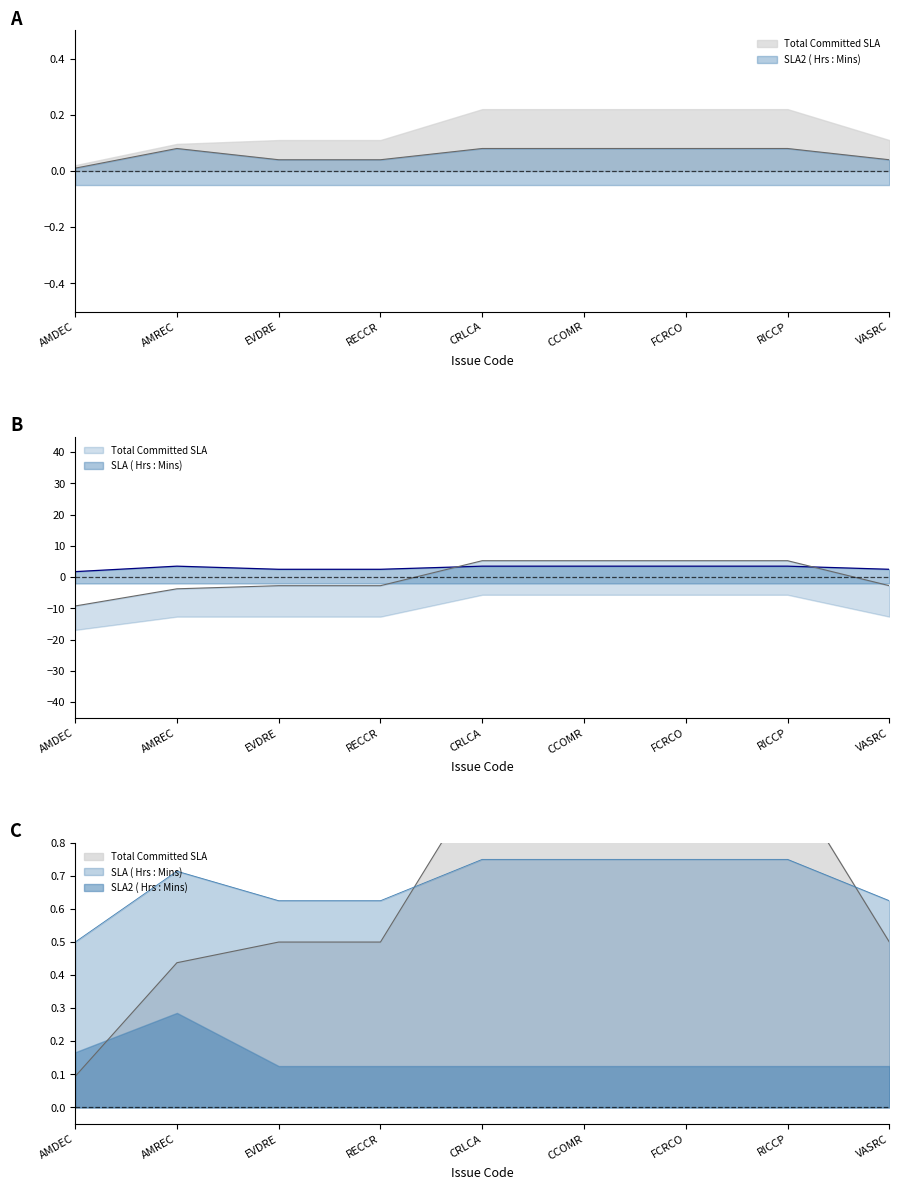

How many series are shown in this chart?

3